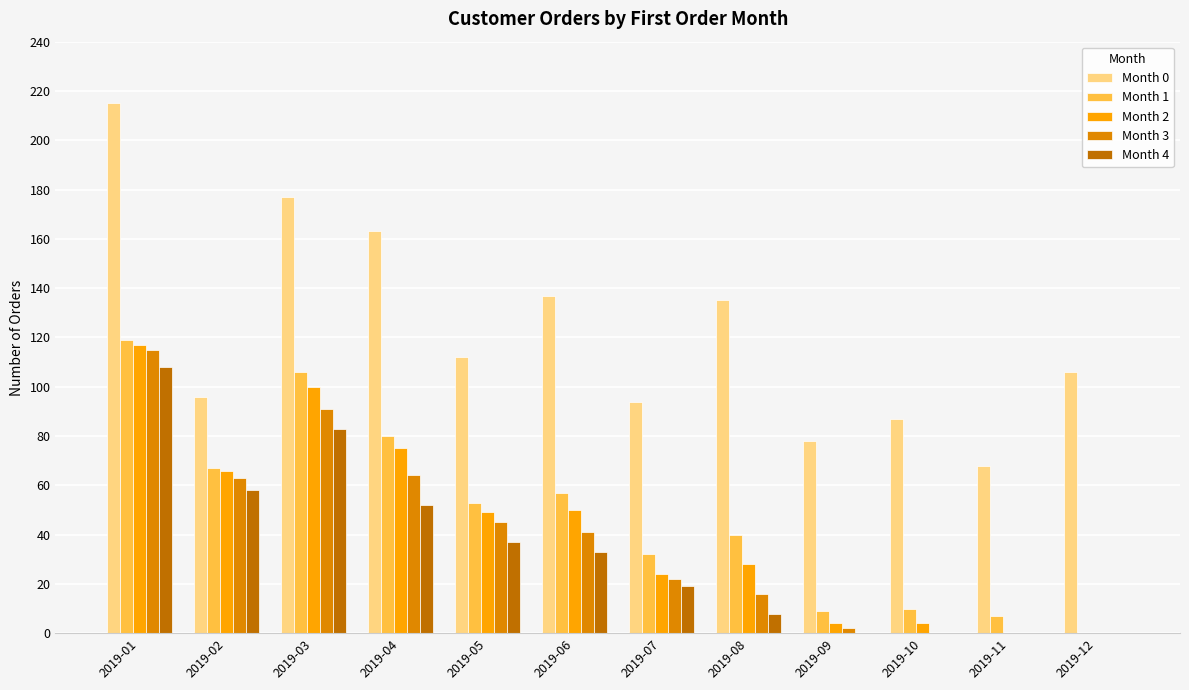

The Month 2 series shows 57 at 2019-12. True or false?

False